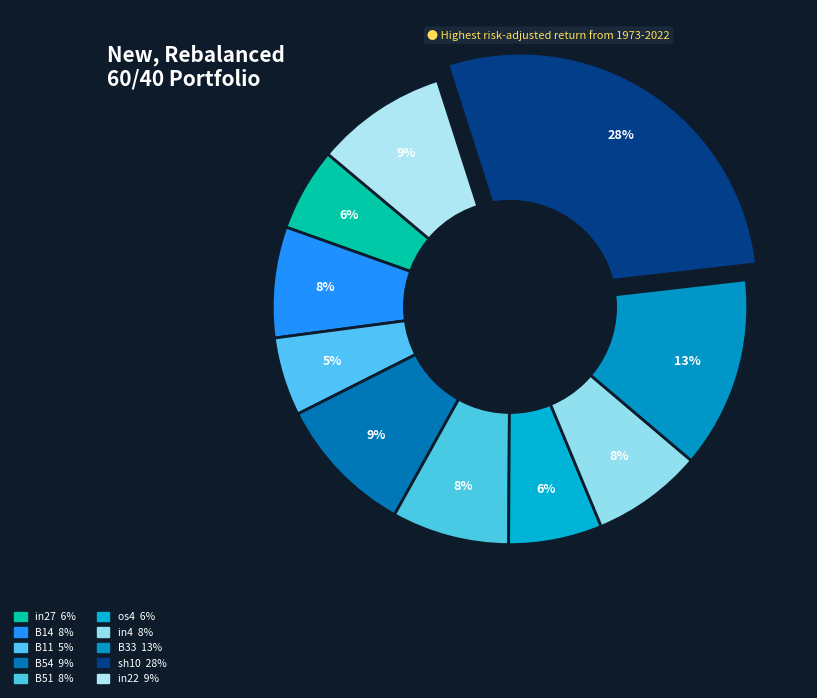

How many slices are in this pie chart?

10